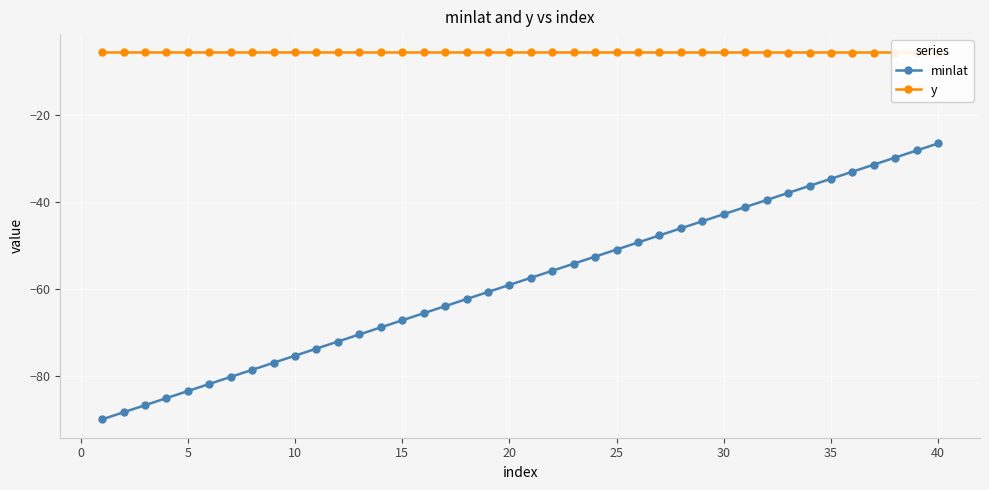

Count the number of data series in this chart.

2